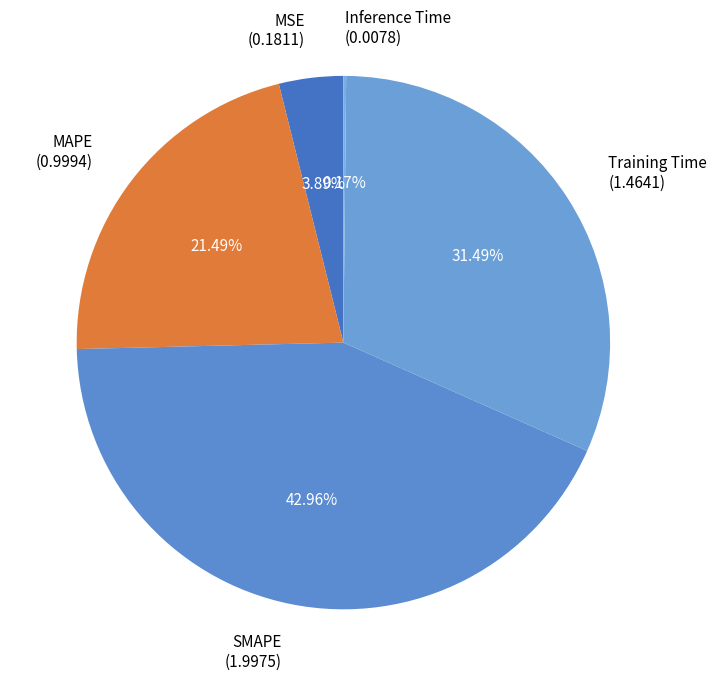

Is it true that MSE is 13% of the pie?

False